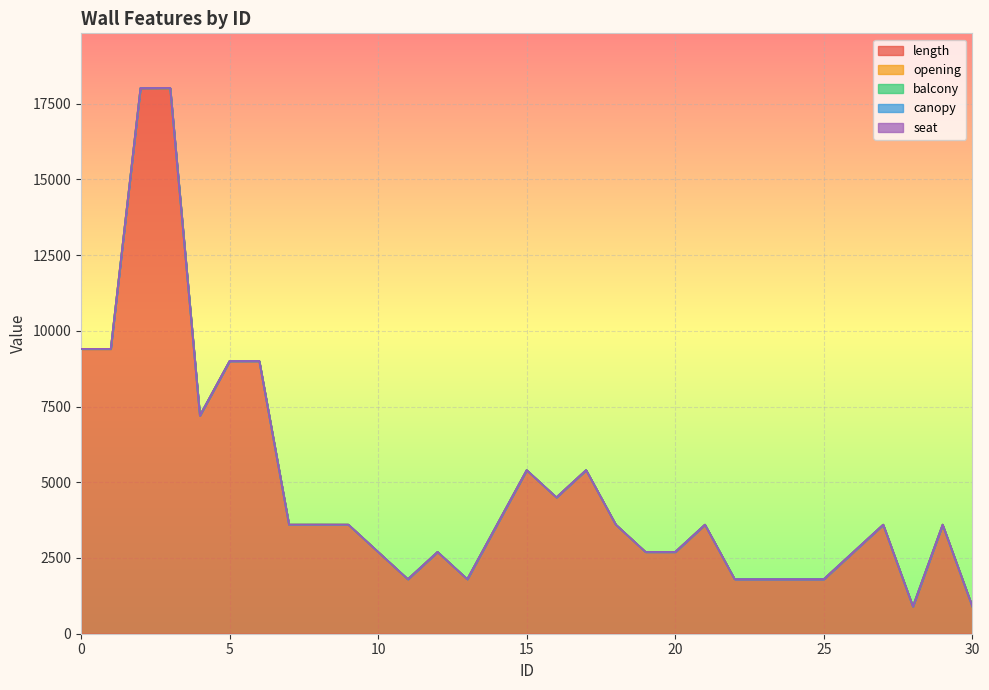

What are all the series names shown in the legend?

length, opening, balcony, canopy, seat